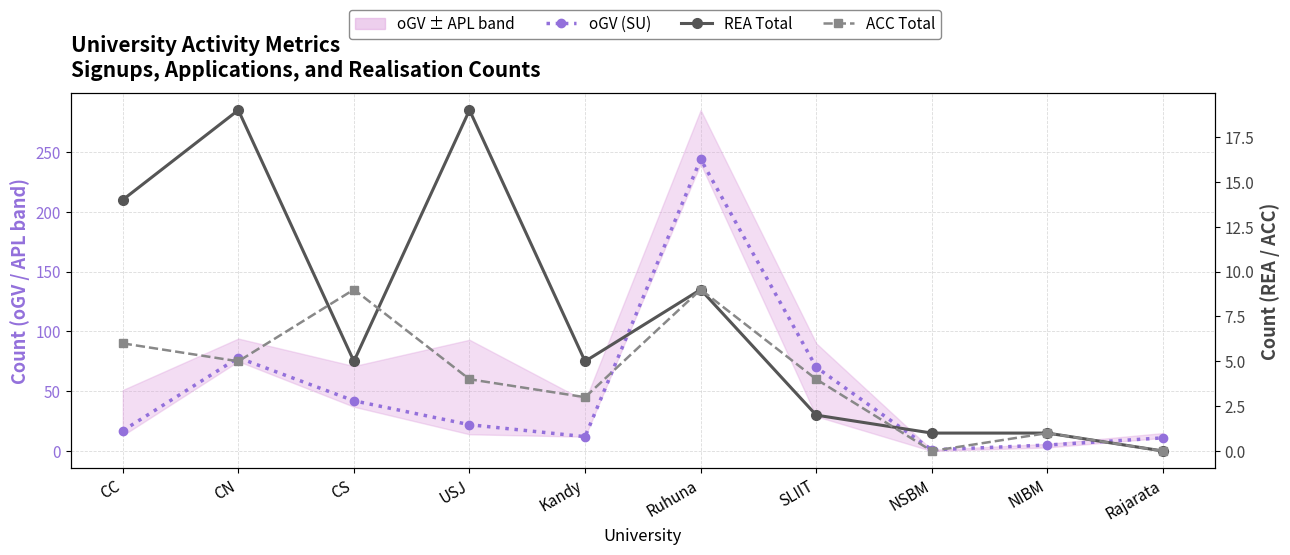

List the labels in order of REA Total value, smallest first.

Rajarata, NSBM, NIBM, SLIIT, CS, Kandy, Ruhuna, CC, CN, USJ